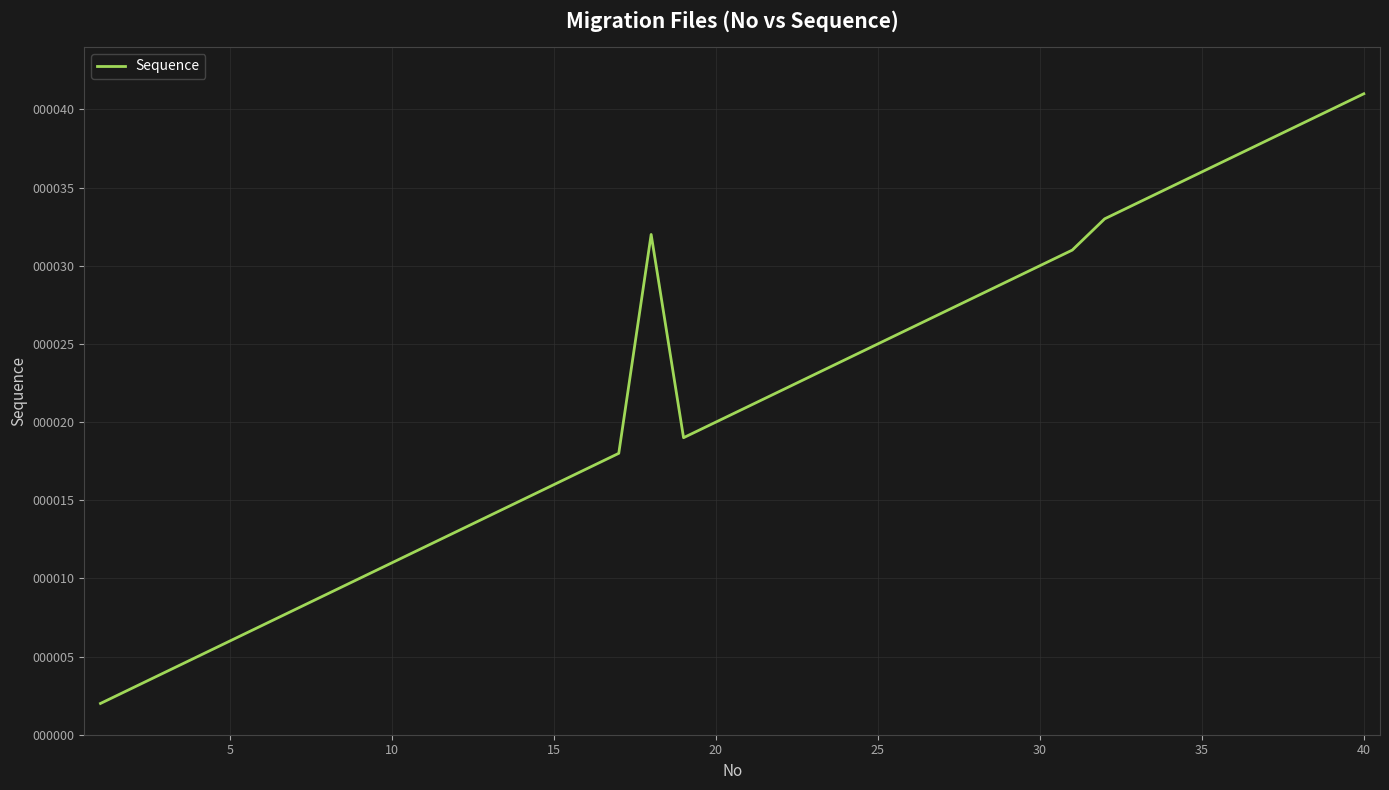

What is the greatest value displayed?

41